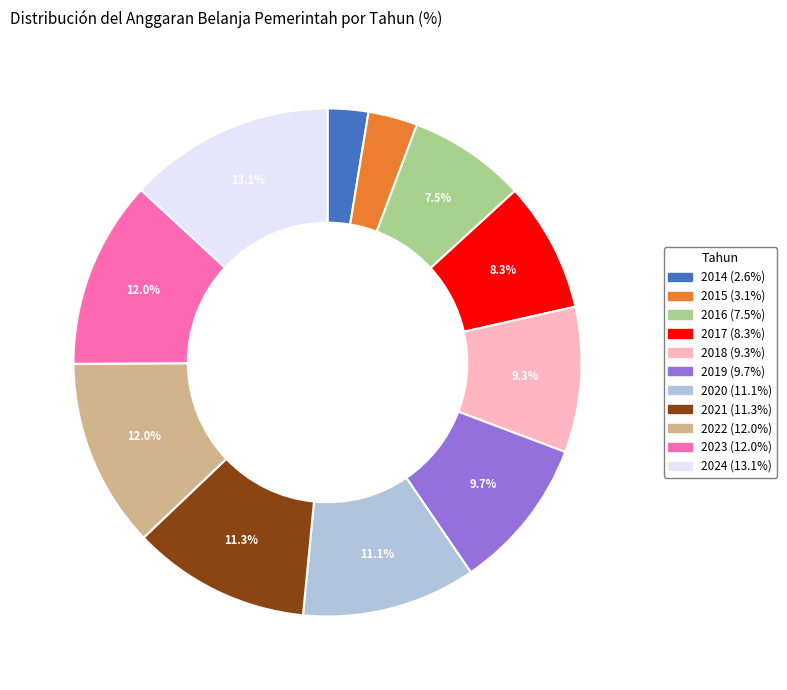

Approximately how many times larger is the value at 2023 compared to 2014?

4.6